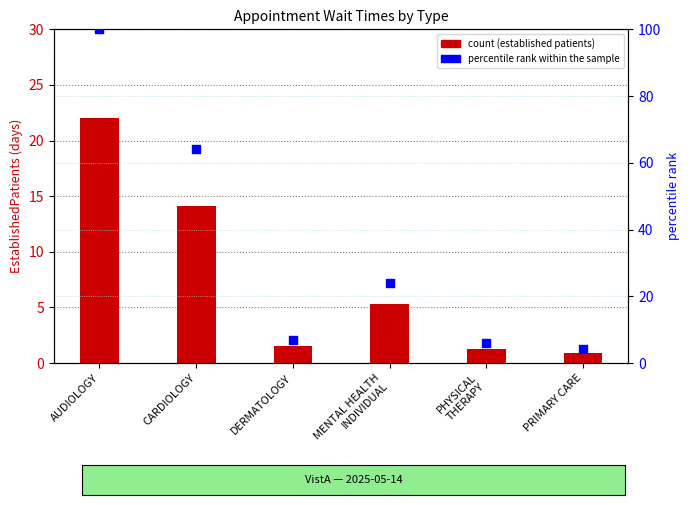

Which series has the largest Y range (max minus min)?

percentile rank within the sample